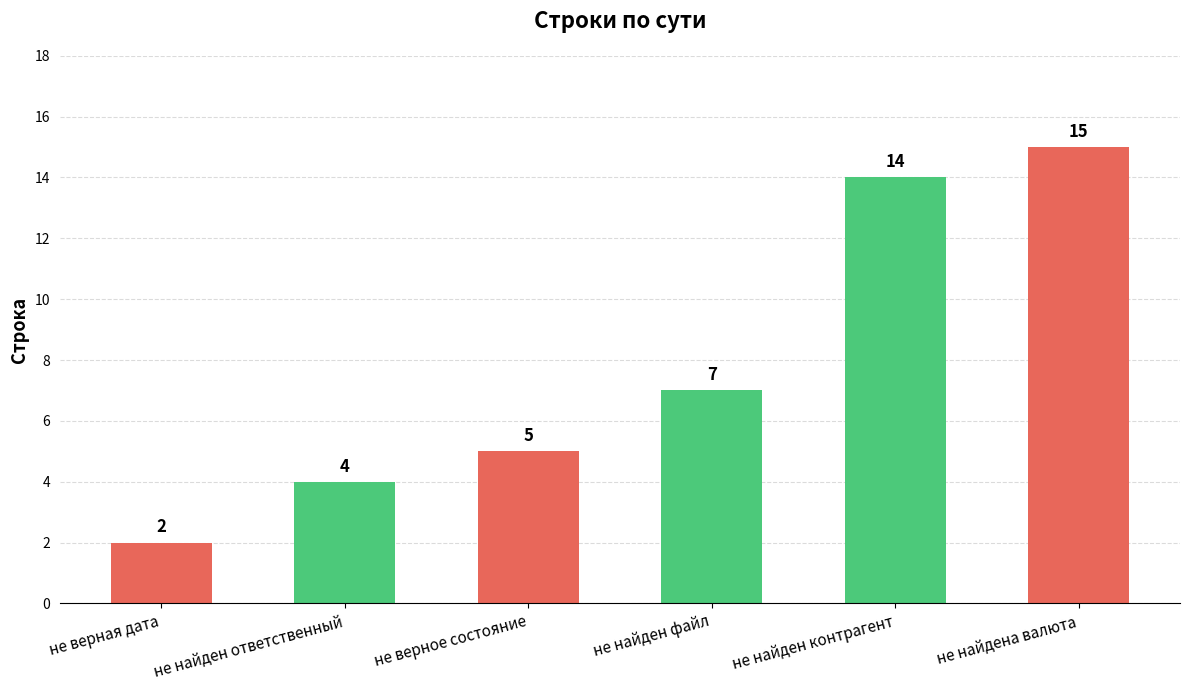

What is the sum of the values at не найдена валюта and не найден файл?

22